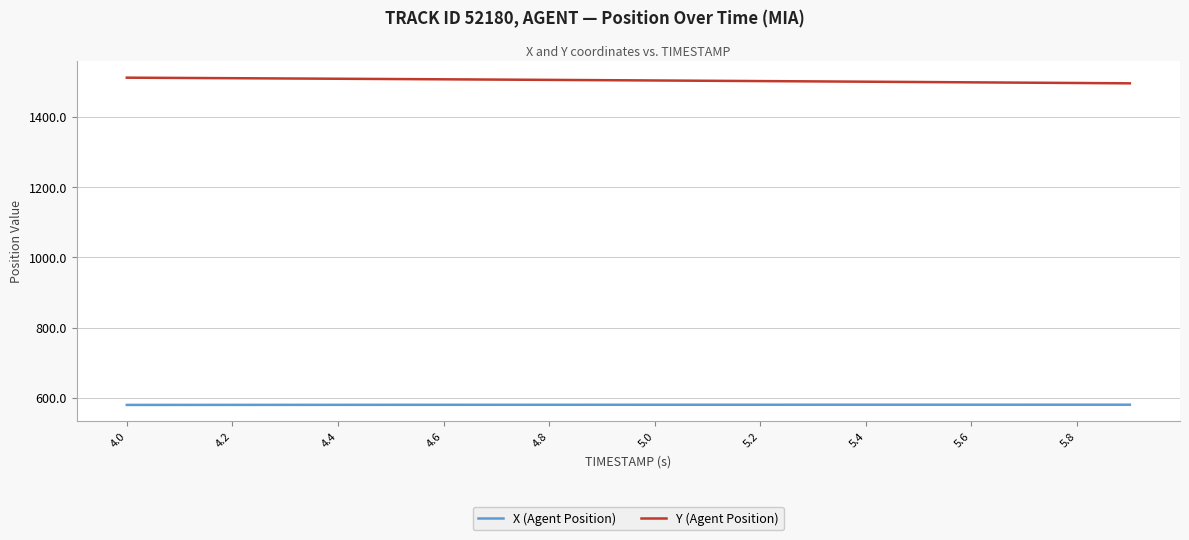

True or false: X (Agent Position) and Y (Agent Position) cross at least once.

False